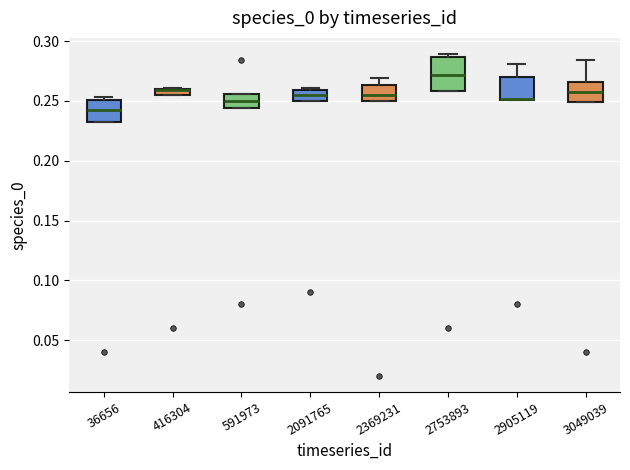

Where does the median line of the box at x = 3049039 sit on the y-axis? The values are not printed on the chart, so give them approximately, as read against the axis.

0.255